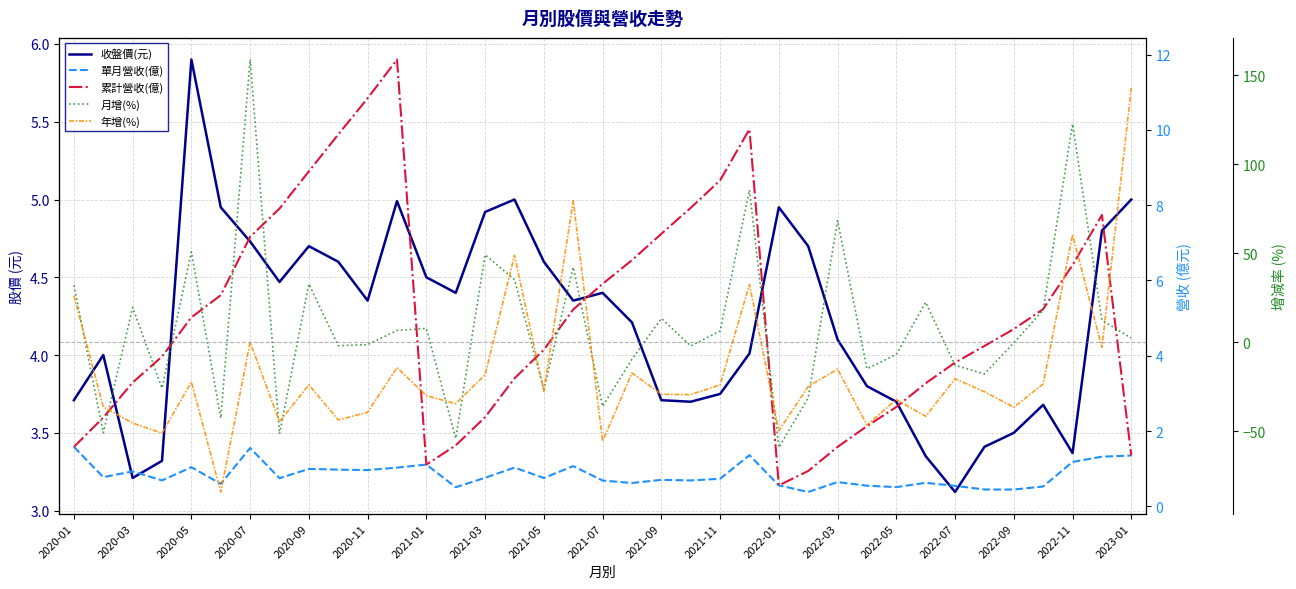

At which label does 年增(%) first exceed -27?

2020-01